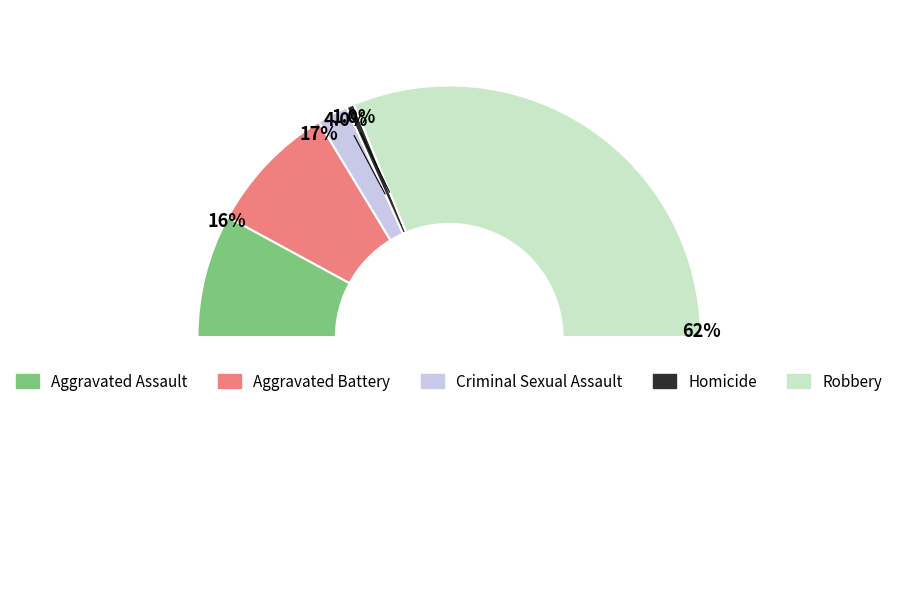

Rank the categories by value from lowest to highest.

Homicide, Criminal Sexual Assault, Aggravated Assault, Aggravated Battery, Robbery